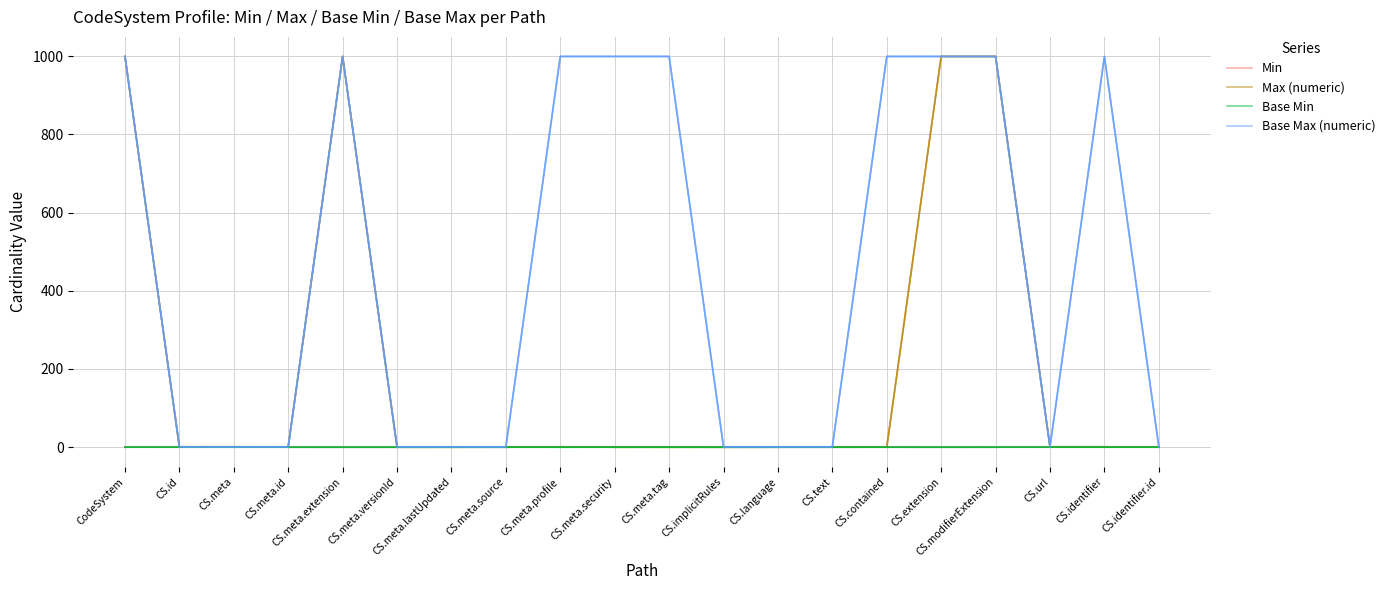

Rank the categories by Base Min value from highest to lowest.

CS.identifier.id, CS.contained, CS.id, CS.meta.source, CS.meta.lastUpdated, CodeSystem, CS.url, CS.modifierExtension, CS.meta.security, CS.meta.versionId, CS.meta.tag, CS.identifier, CS.text, CS.extension, CS.meta, CS.meta.extension, CS.implicitRules, CS.language, CS.meta.id, CS.meta.profile